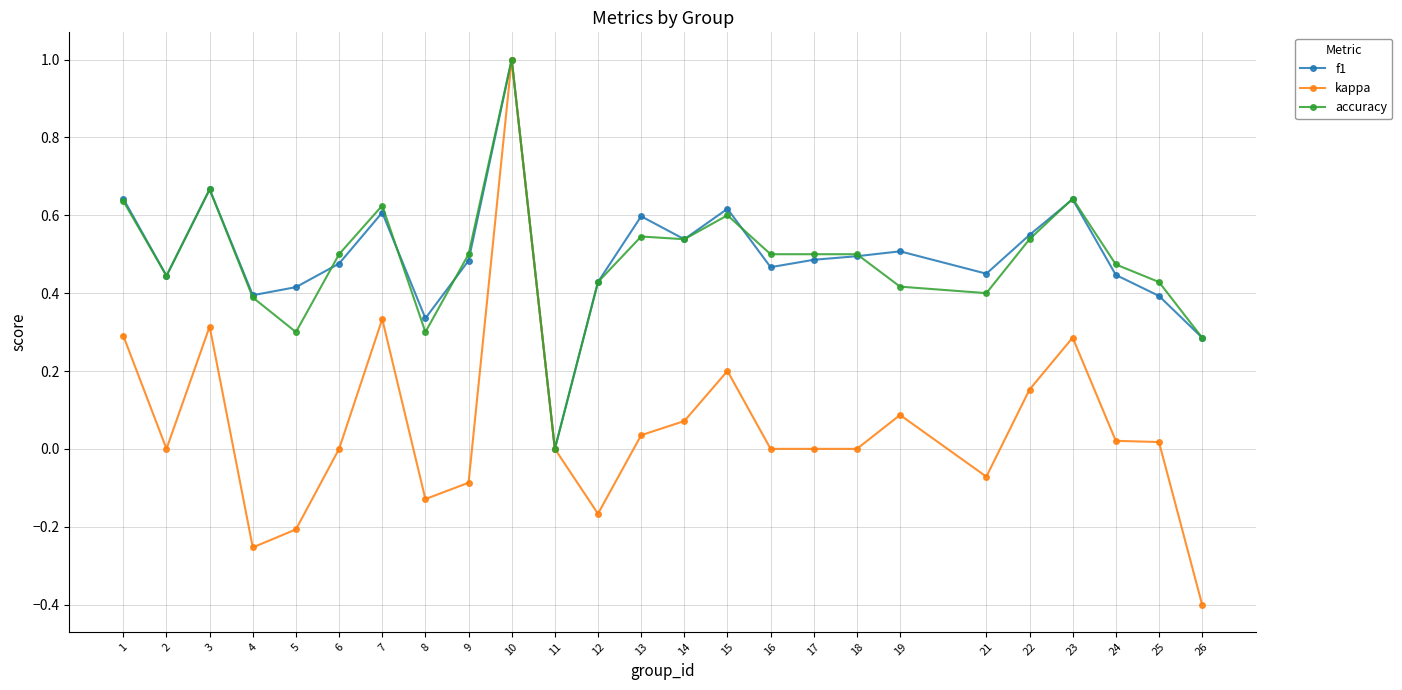

True or false: accuracy has more than 2 points higher than both neighbors.

True